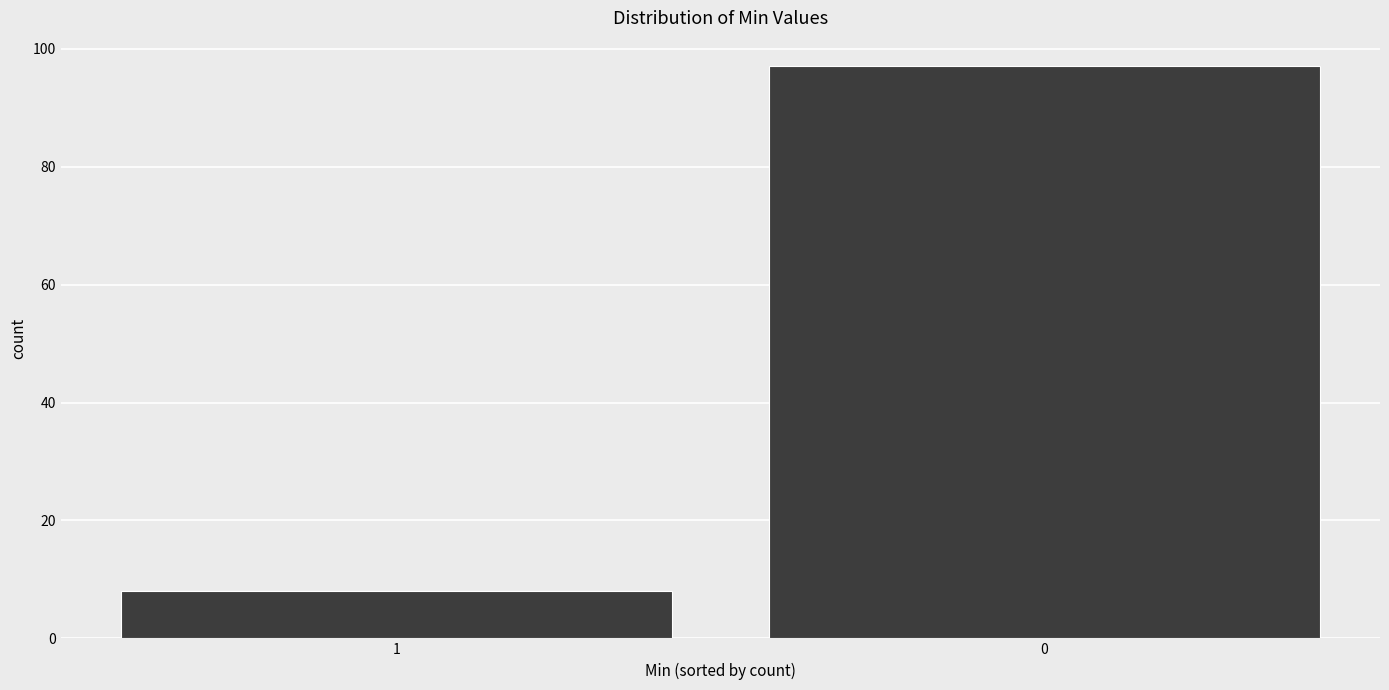

Reading left to right, transcribe all the data shown in this chart.

8	97